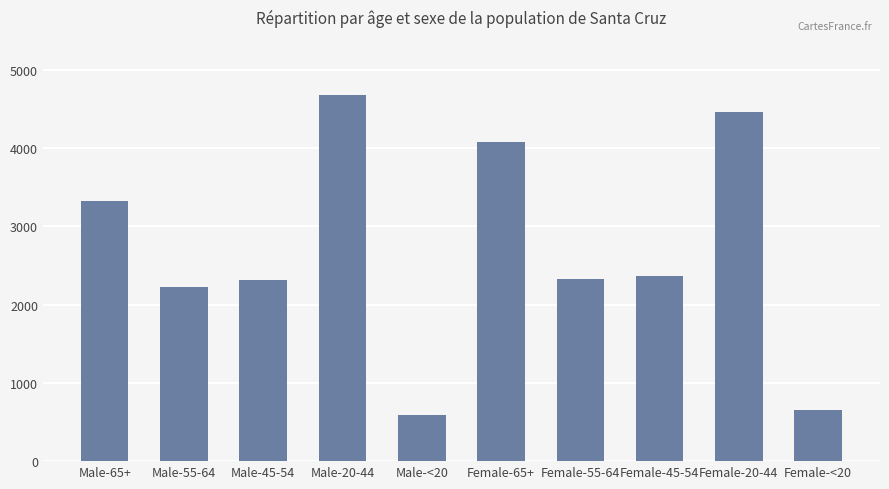

How many bars are there in total?

10